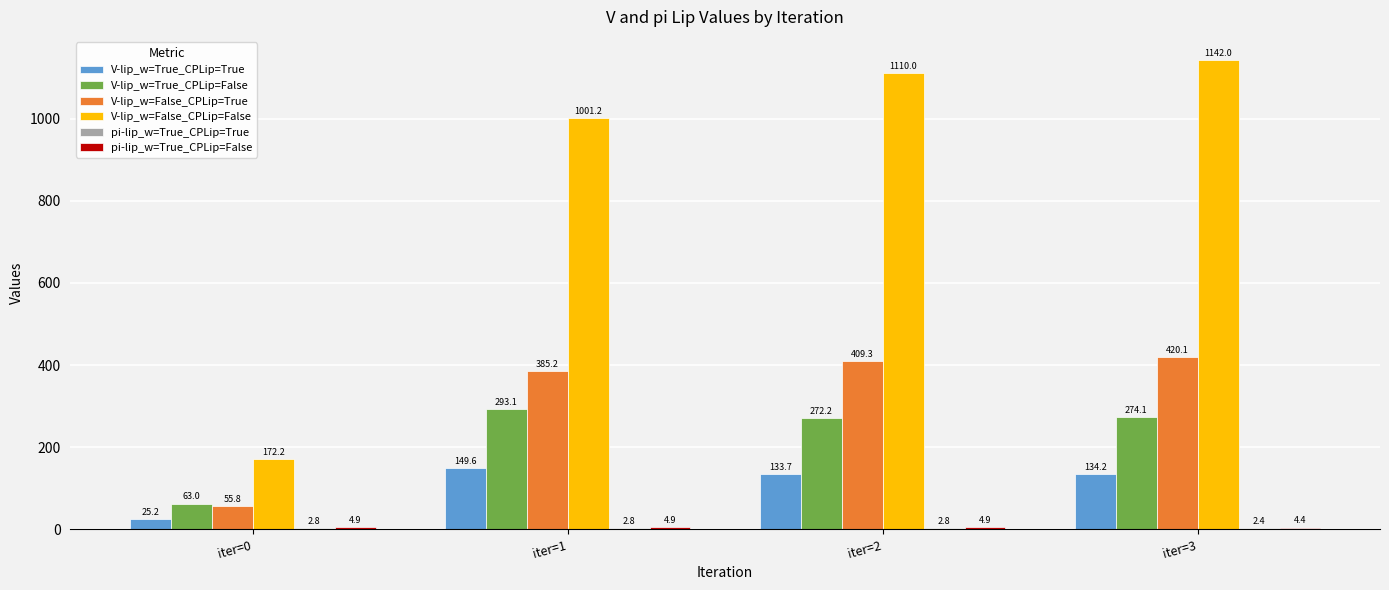

True or false: V-lip_w=False_CPLip=False has a value of 1546.1 at iter=3.

False